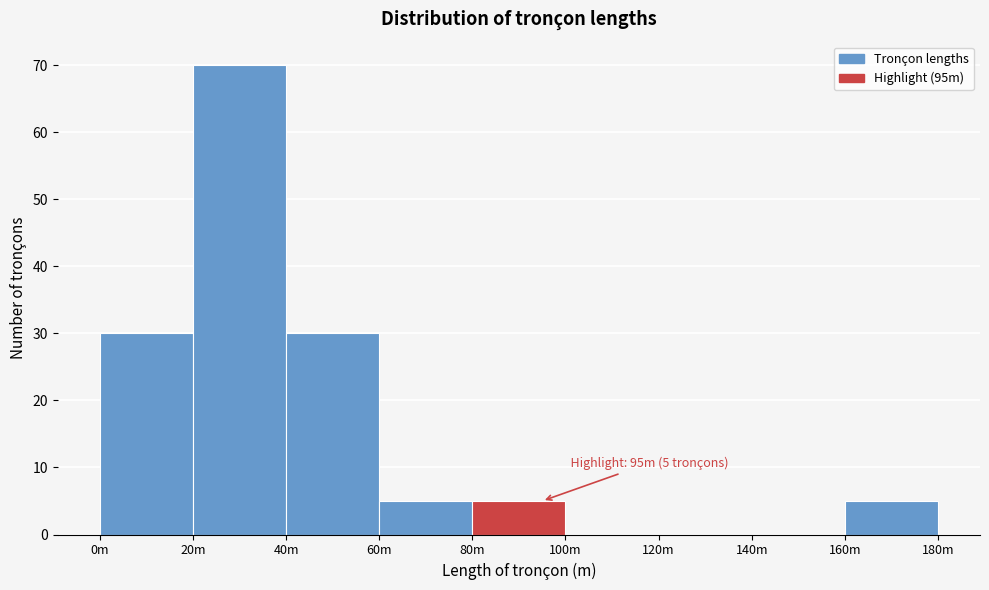

Reading left to right, extract all data points from this chart.

0m=30	20m=70	40m=30	60m=5	80m=5	100m=0	120m=0	140m=0	160m=5